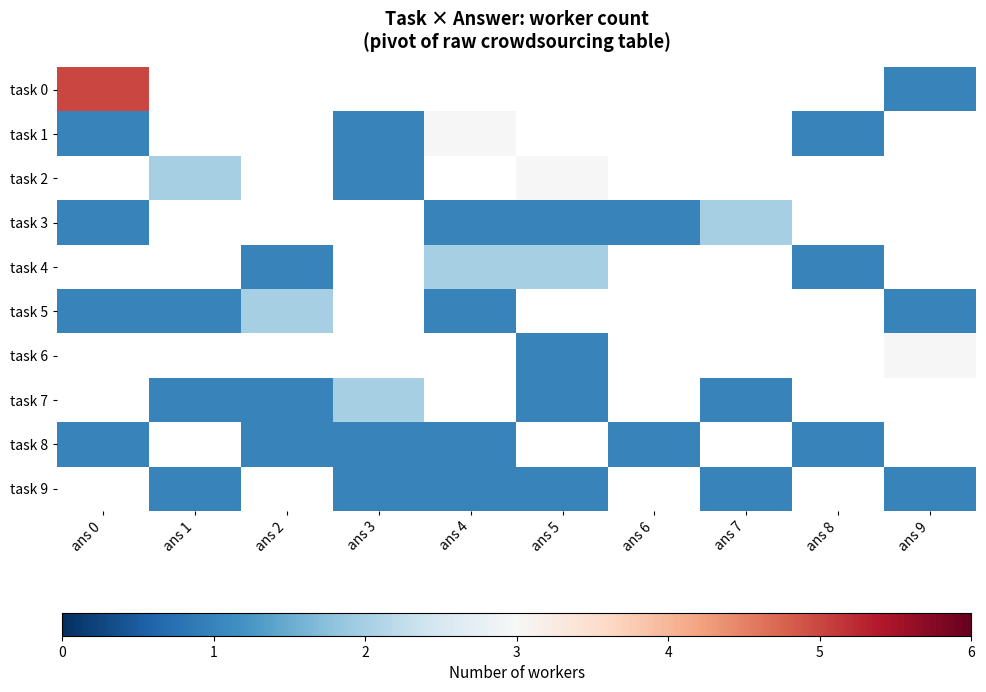

How many values in task 8 are above zero?

6